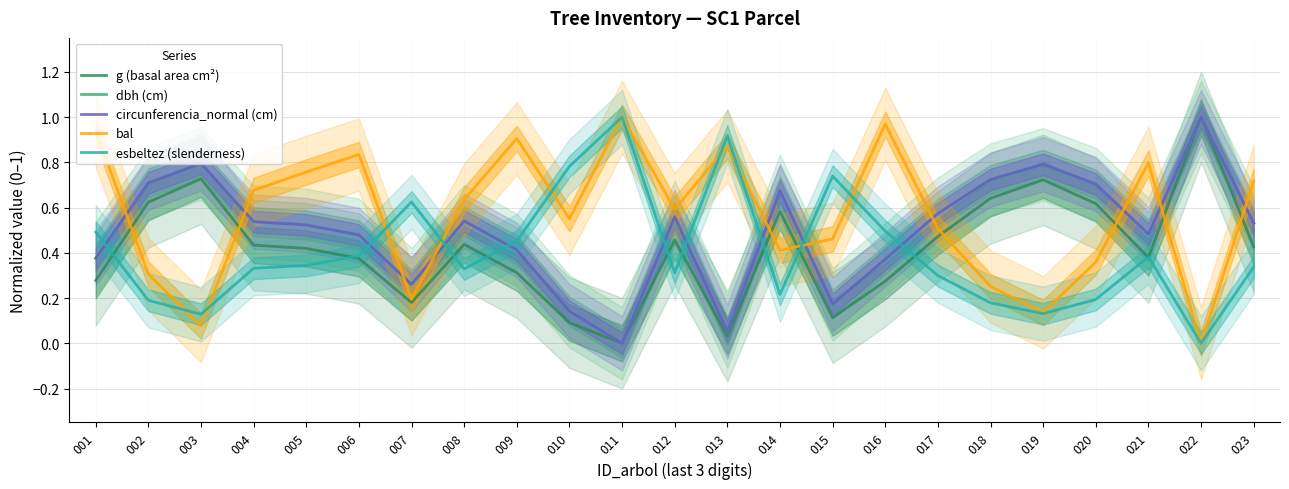

What is the sum of the esbeltez (slenderness) values at 002 and 020?

0.4